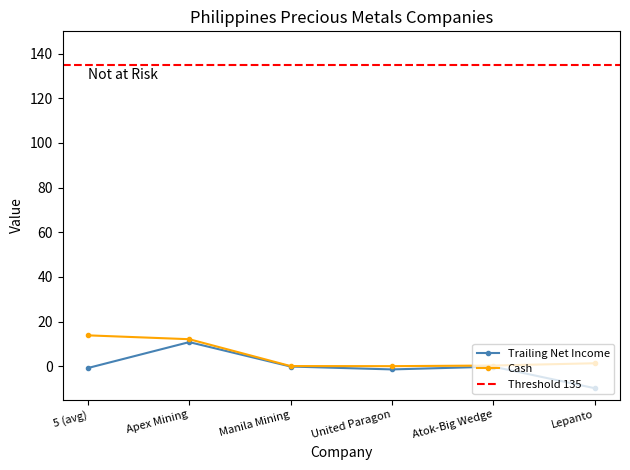

What is the label of the 4th point from the left?

United Paragon